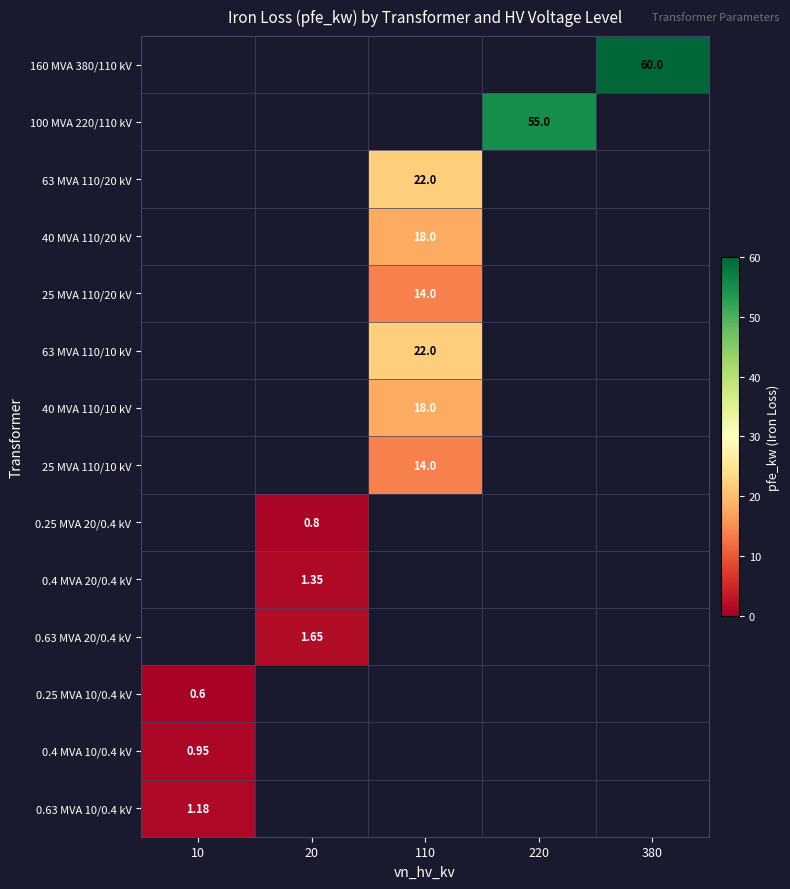

Is the value of 0.25 MVA 10/0.4 kV at 10 greater than the value of 0.63 MVA 20/0.4 kV at 20?

No